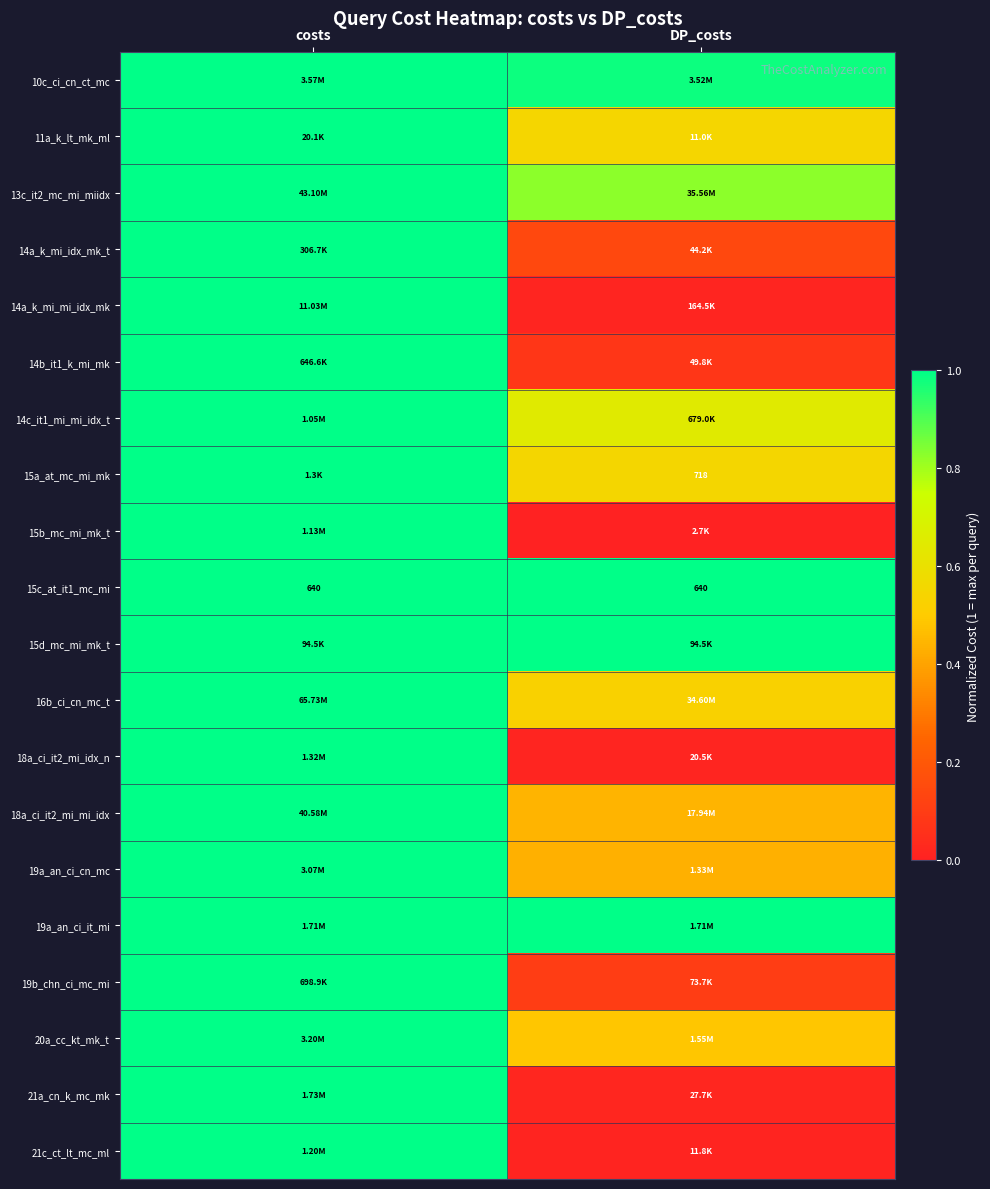

At which label is 15c_at_it1_mc_mi closest to 1?

costs